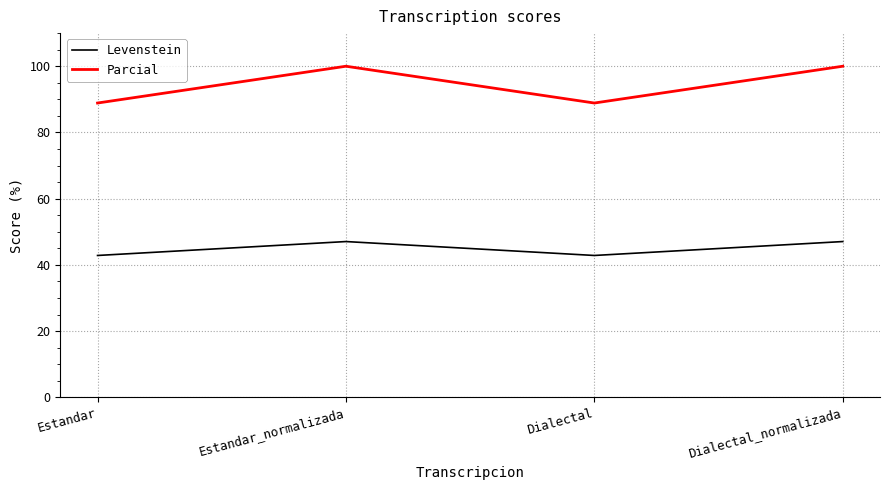

Does the chart have visible grid lines?

Yes